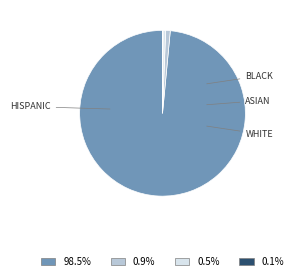

Is there any slice that represents more than half of the pie?

Yes